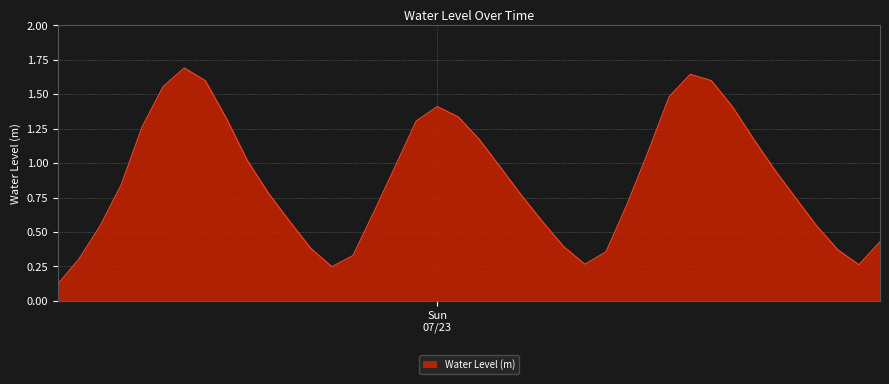

What is the maximum value shown in the chart?

1.7